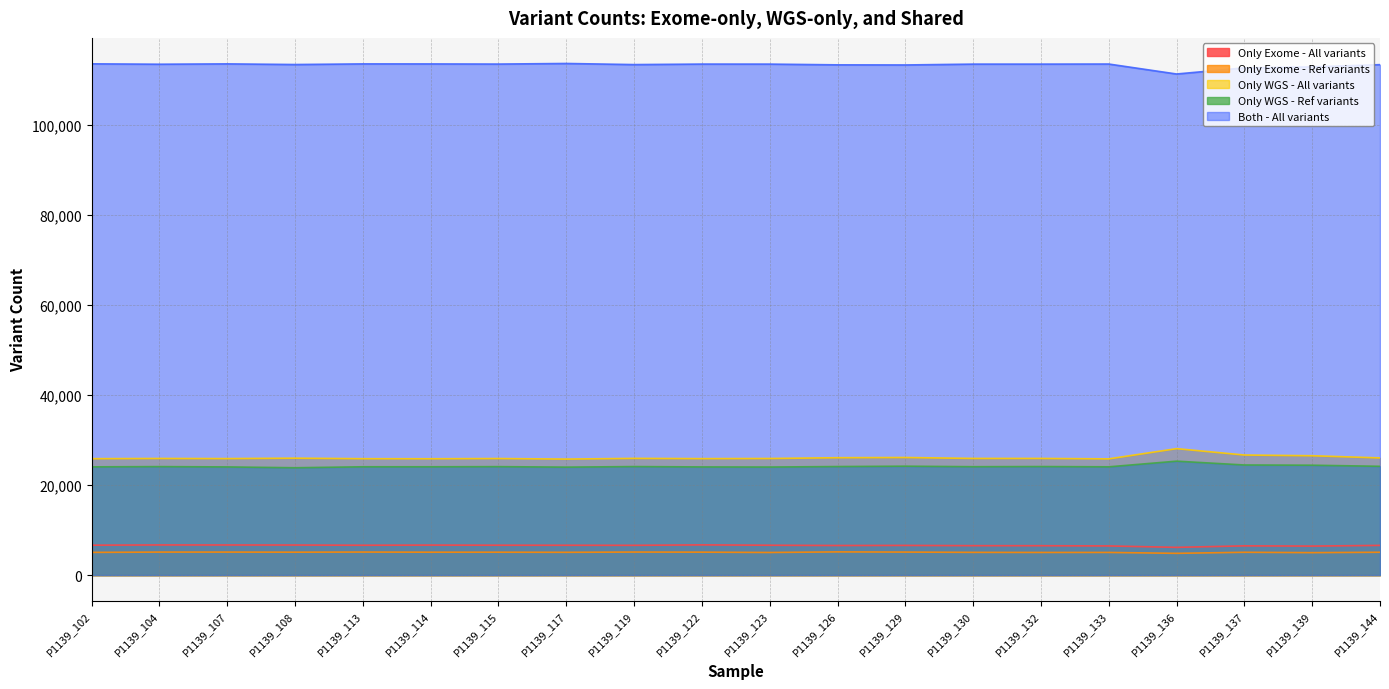

What is the maximum value shown in the chart?

113617